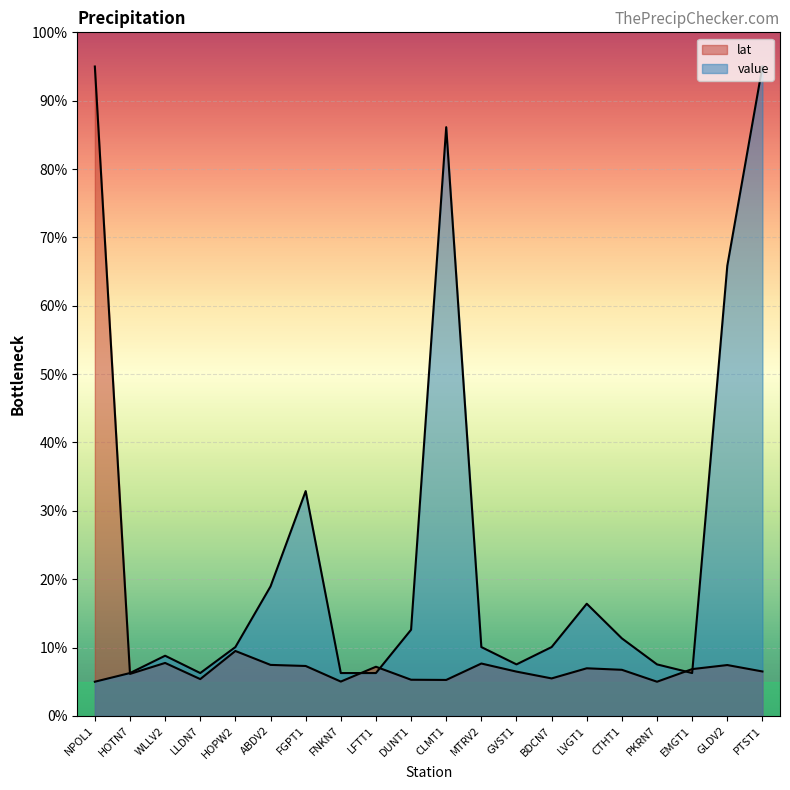

Which category has the lowest value across all series?

PKRN7